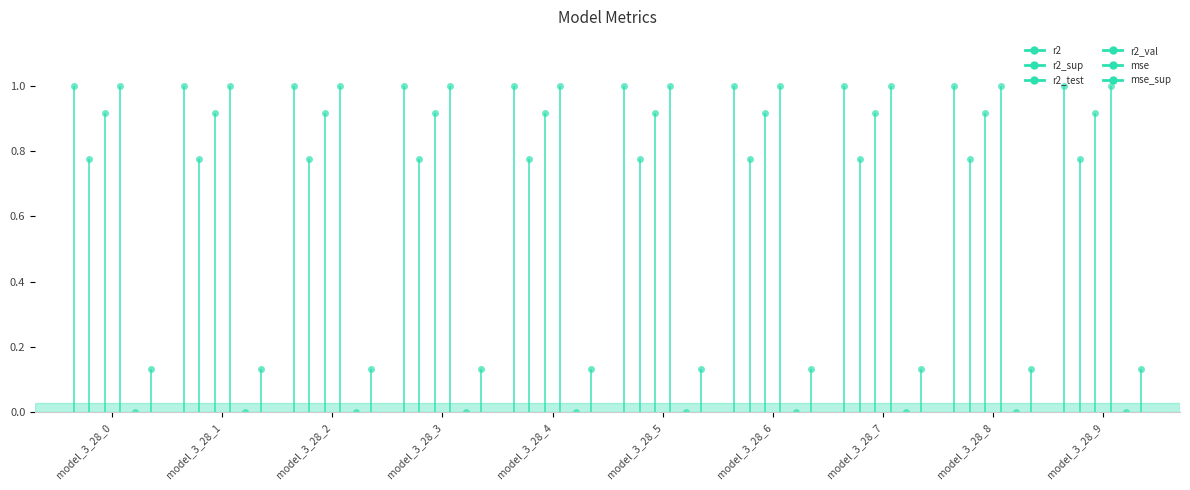

Which series changed the most between model_3_28_1 and model_3_28_2?

r2_sup